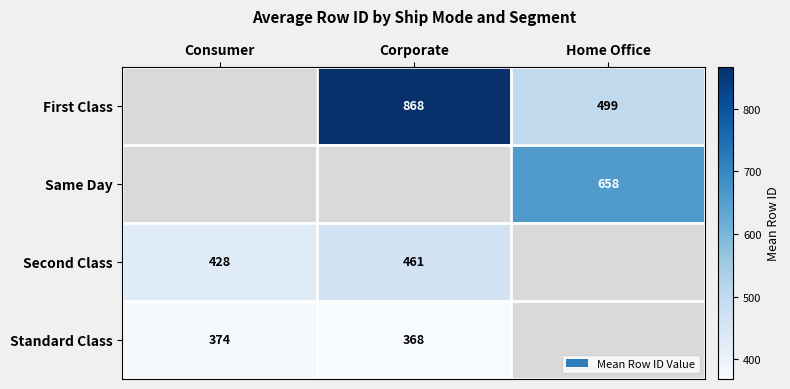

The Same Day series shows 658.0 at Home Office. True or false?

True